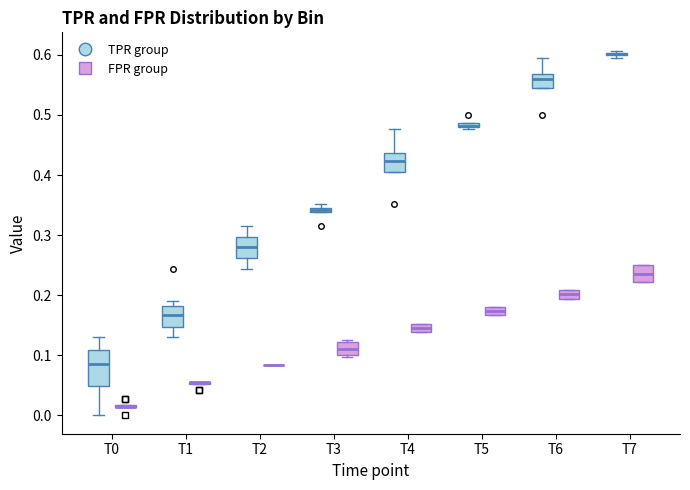

Which box is the tallest, from its lower edge to its upper edge?

T0 (TPR group)